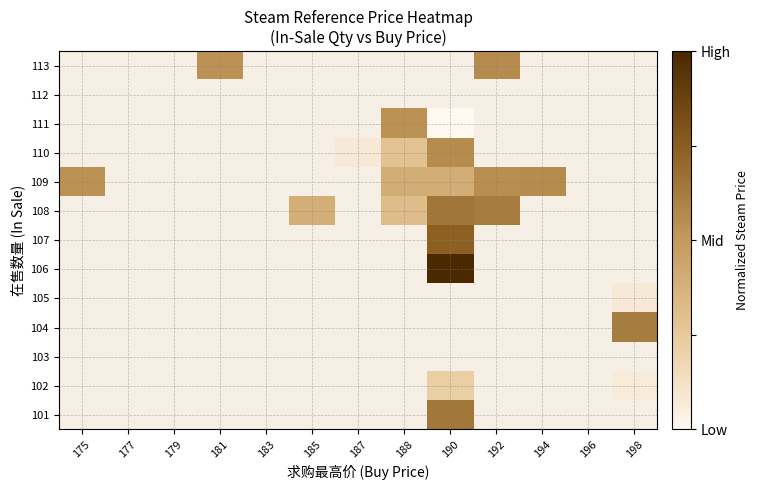

List the labels in order of 102 value, smallest first.

175, 177, 179, 181, 183, 185, 187, 188, 190, 192, 194, 196, 198